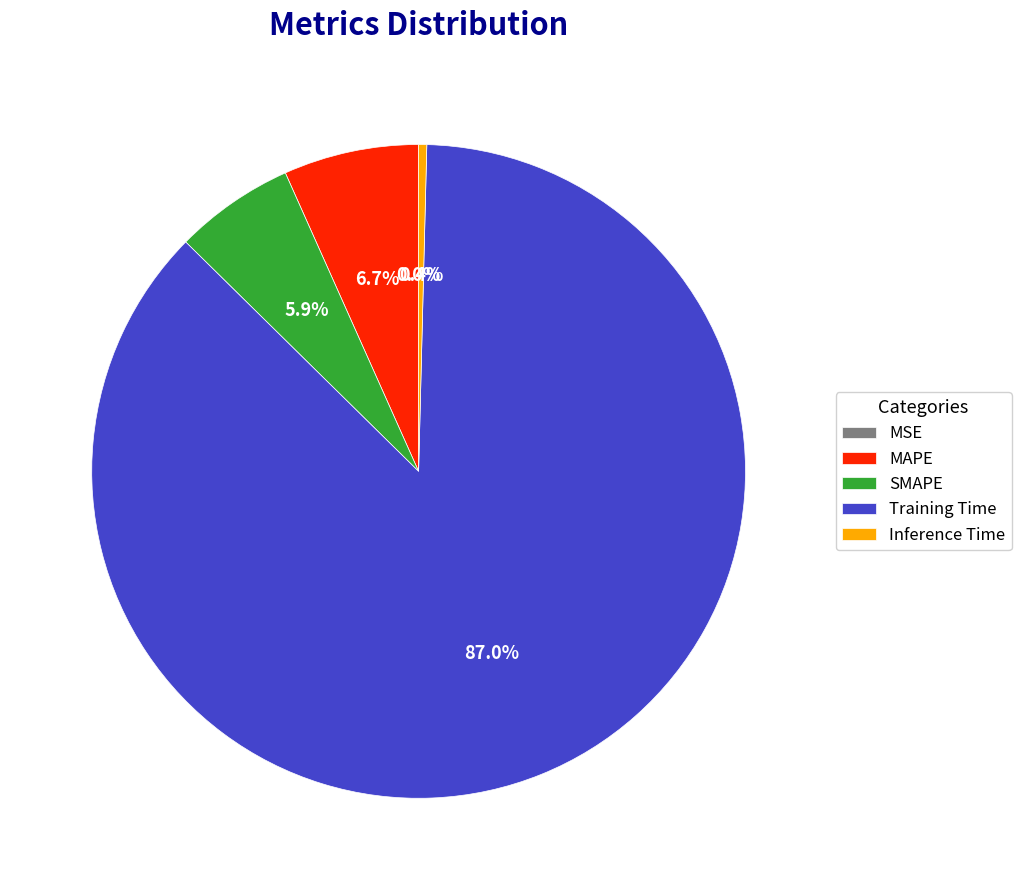

What is the largest slice in the pie chart?

Training Time